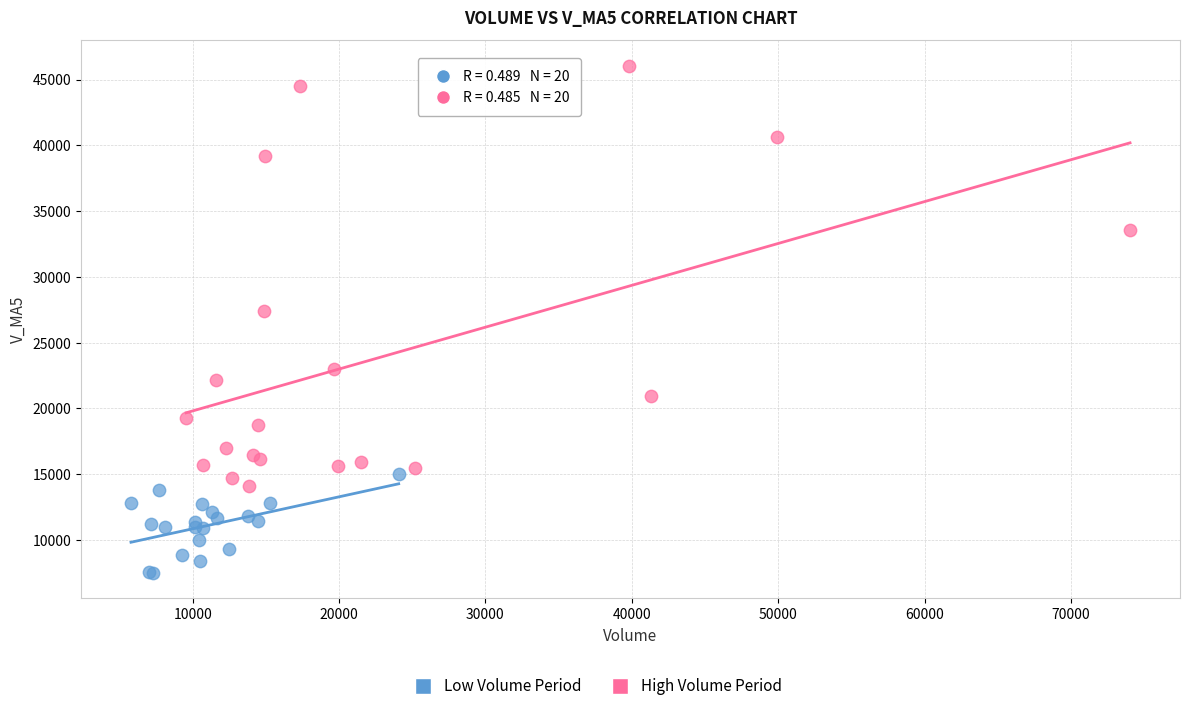

Which series contains the lowest Y value?

Low Volume Period